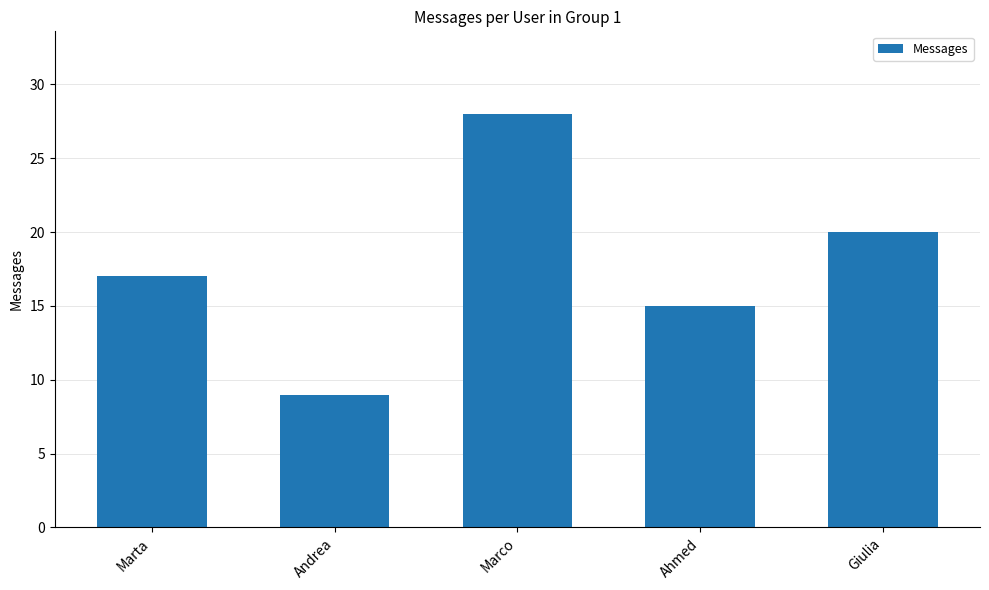

What is the change in value from Andrea to Marco?

+19